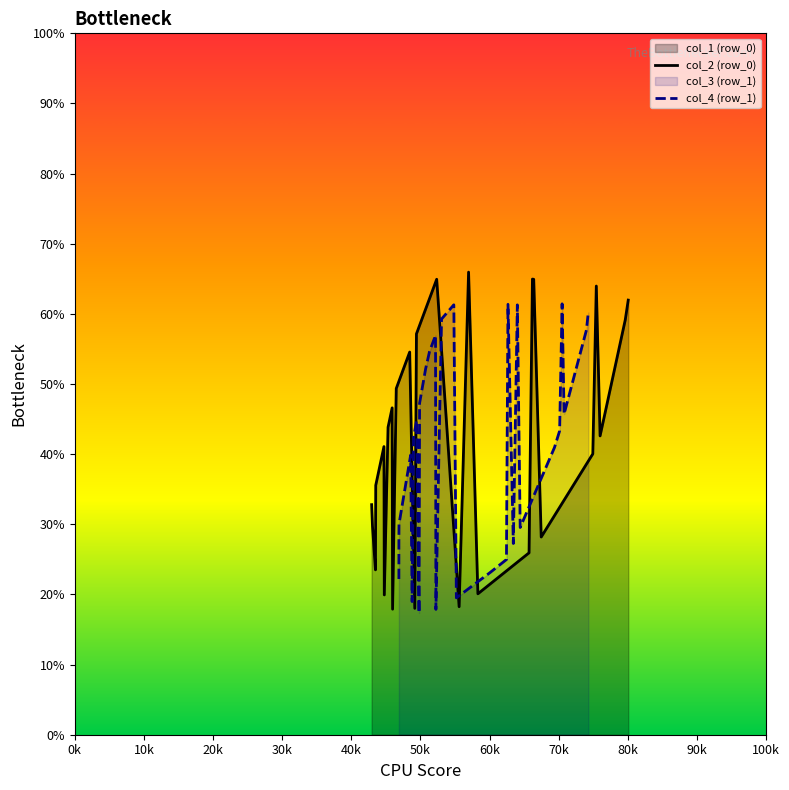

What is the minimum value for col_2 (row_0)?

17.9